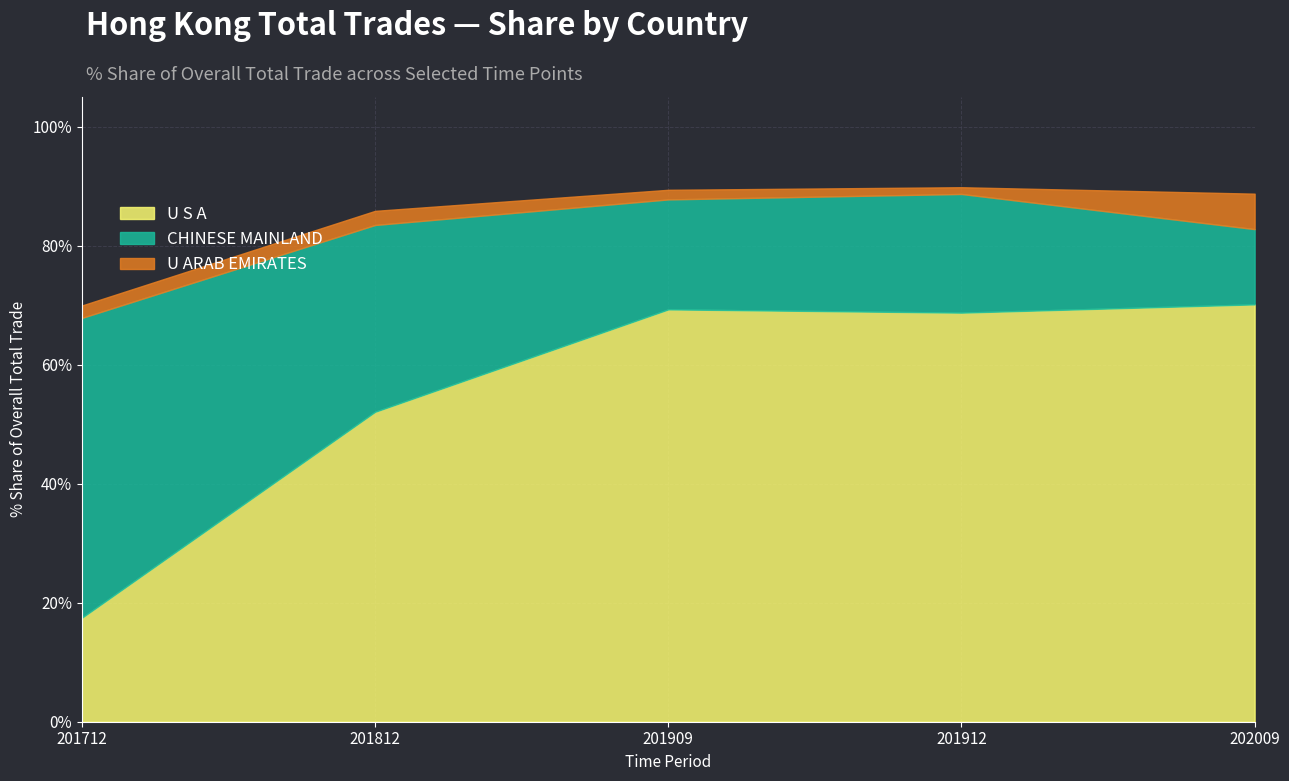

What is the difference between the maximum and minimum values in the U S A series?

52.7